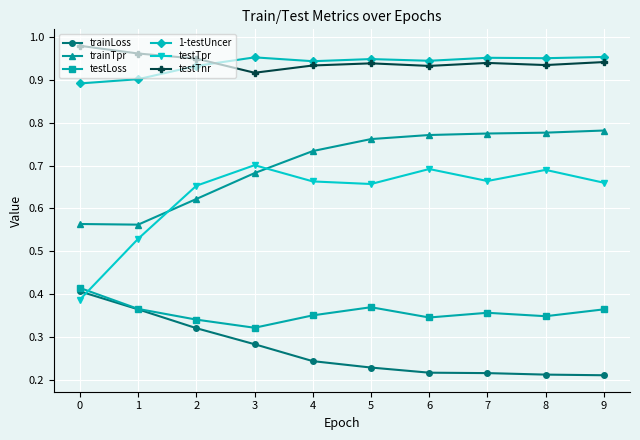

The value of testTnr at 1 is 0.4. True or false?

False